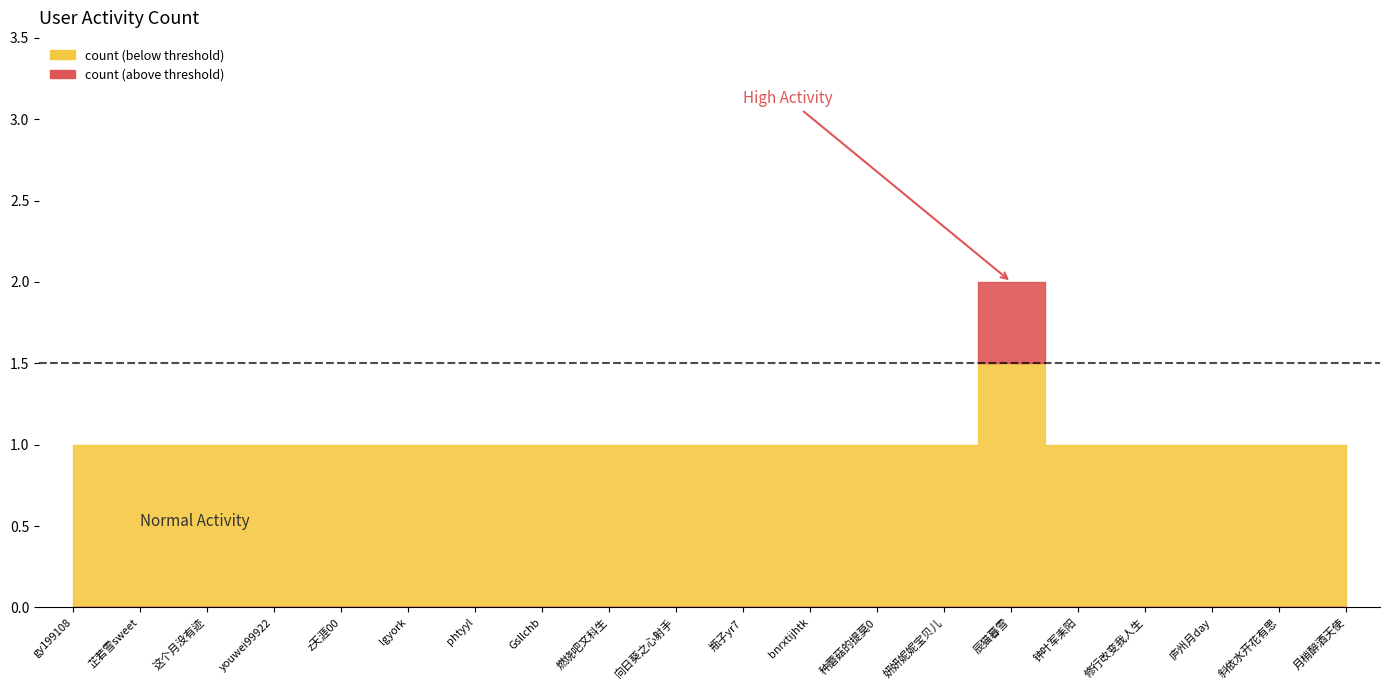

How many interior local peaks (higher than both neighbors) does the data have?

1